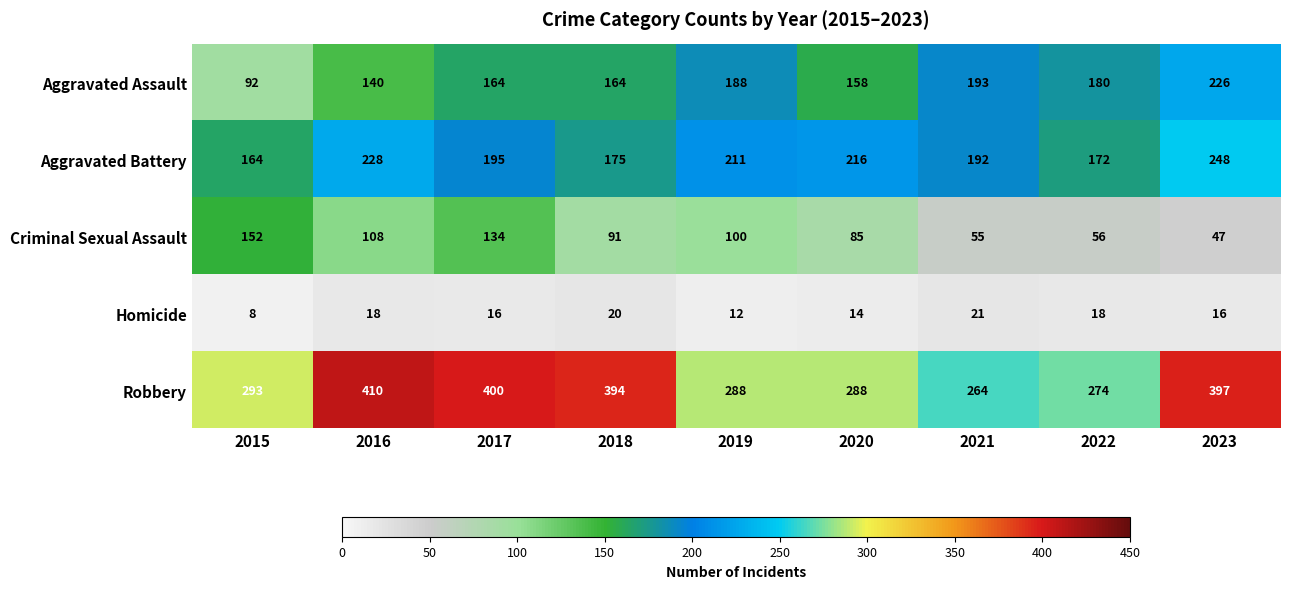

What is the average value of the Homicide series?

16